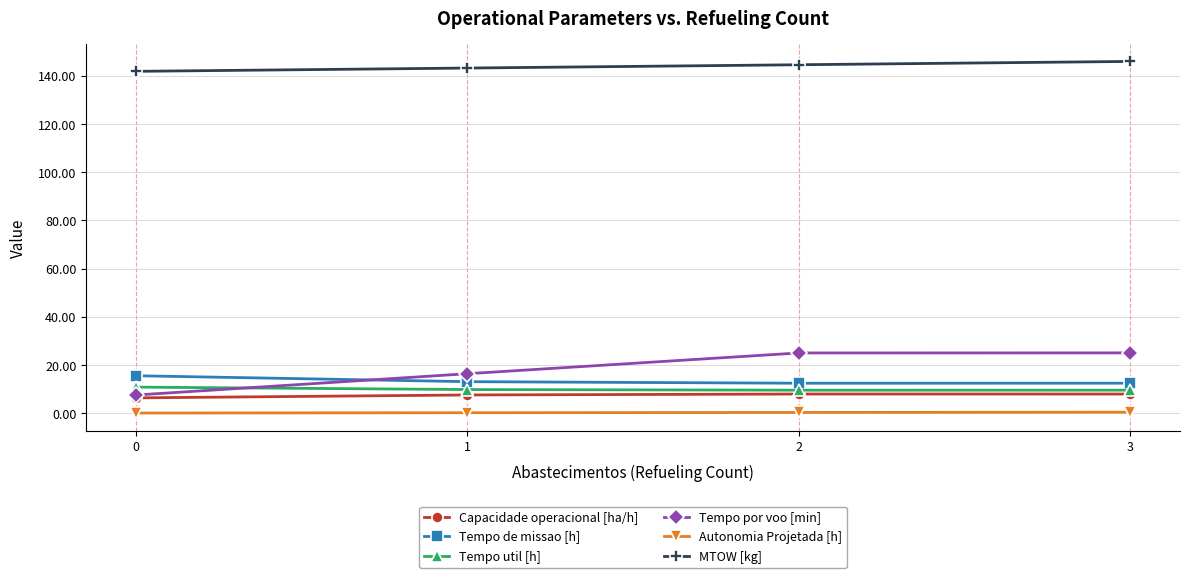

The value of Tempo util [h] at 2 is 4.2. True or false?

False